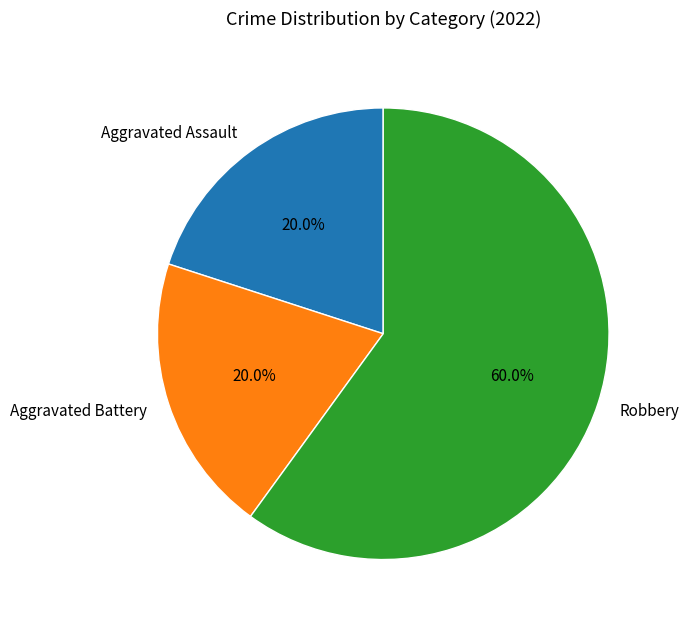

Which category accounts for the majority?

Robbery